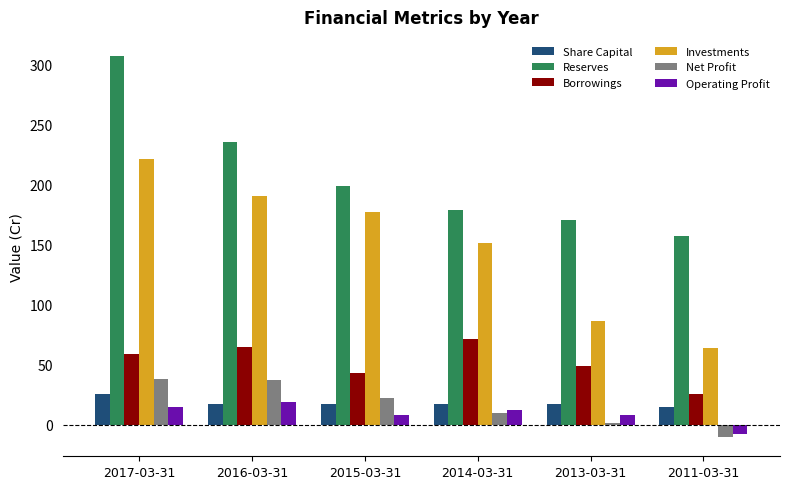

Count the number of categories in the chart.

6